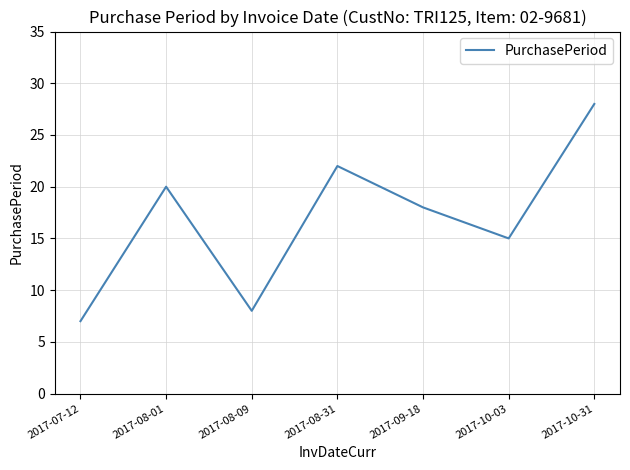

What value does the data have at 2017-10-31?

28